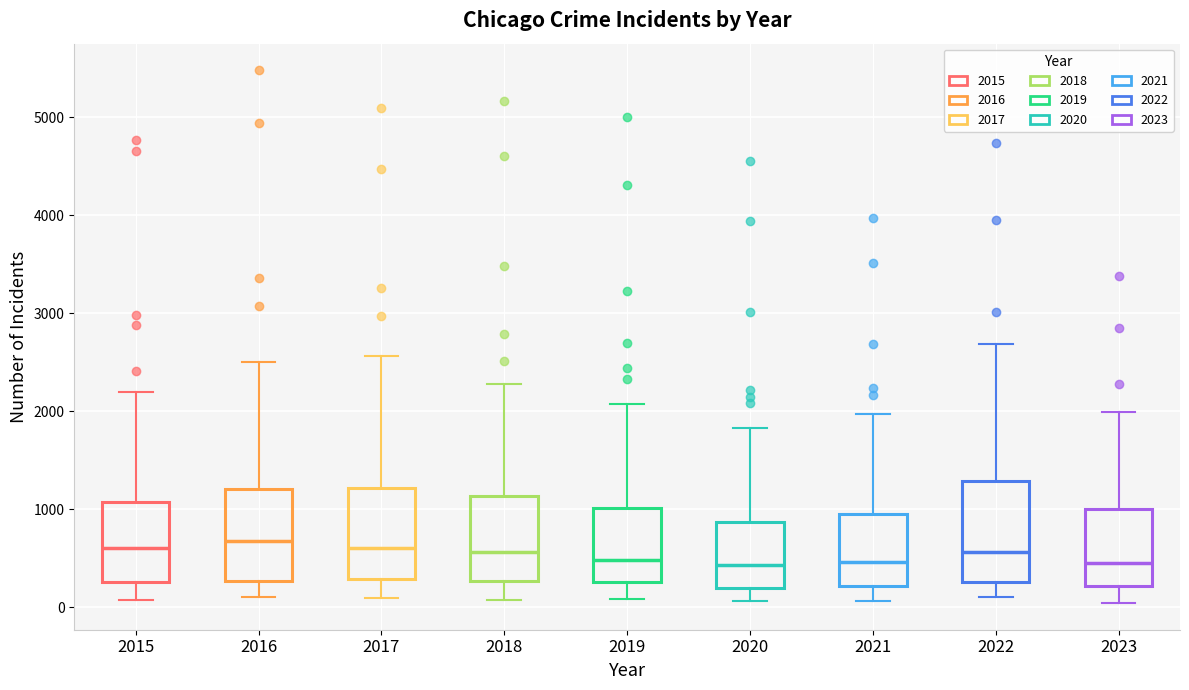

Reading left to right, read every box against the y-axis: the position of its median line, the range the box covers, and the ends of its whiskers. The values are not printed on the chart, so give them approximately, as read against the axis.

2015: median 600, box 300 to 1100, whiskers 100 to 2200
2016: median 700, box 300 to 1200, whiskers 100 to 2500
2017: median 600, box 300 to 1200, whiskers 100 to 2600
2018: median 600, box 300 to 1100, whiskers 100 to 2300
2019: median 500, box 300 to 1000, whiskers 100 to 2100
2020: median 400, box 200 to 900, whiskers 100 to 1800
2021: median 500, box 200 to 900, whiskers 100 to 2000
2022: median 600, box 300 to 1300, whiskers 100 to 2700
2023: median 500, box 200 to 1000, whiskers 0 to 2000